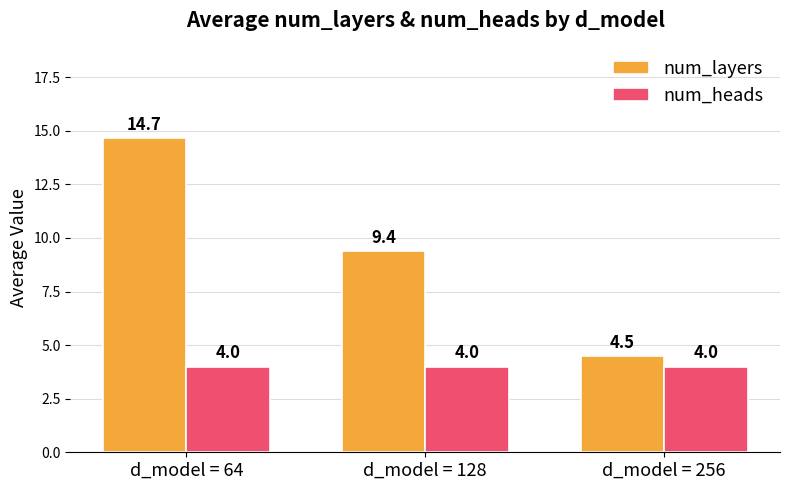

Which series has the widest spread of values?

num_layers